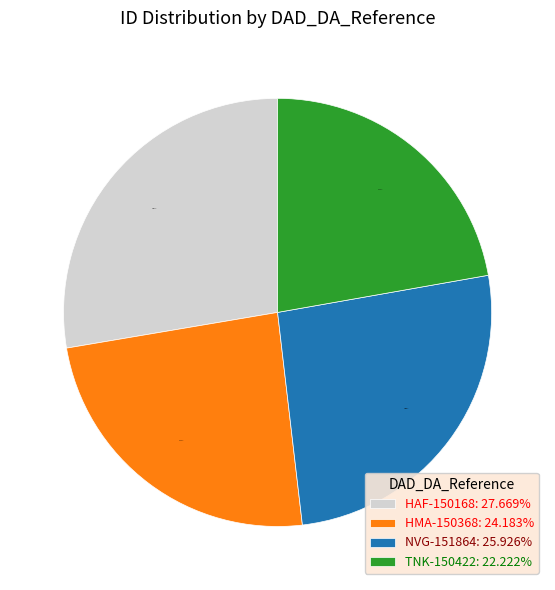

Which slice is the smallest?

TNK-150422